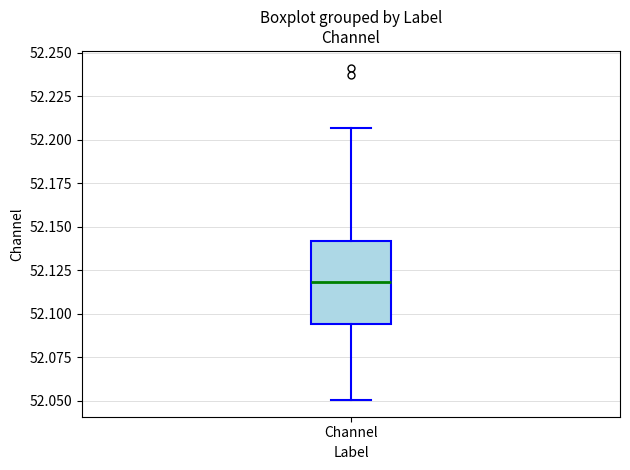

Transcribe this box plot: give where the median line is, the range the box spans, and where the two whiskers end, as read against the y-axis. The values are not printed on the chart, so give them approximately, as read against the axis.

median 52.120, box 52.095 to 52.140, whiskers 52.050 to 52.205